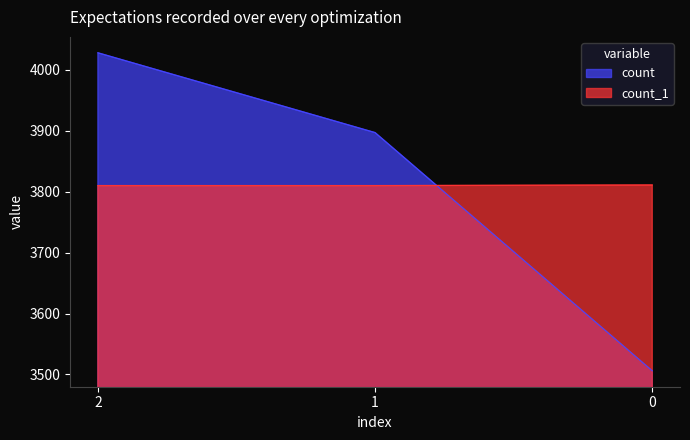

What is the smallest value displayed?

3506